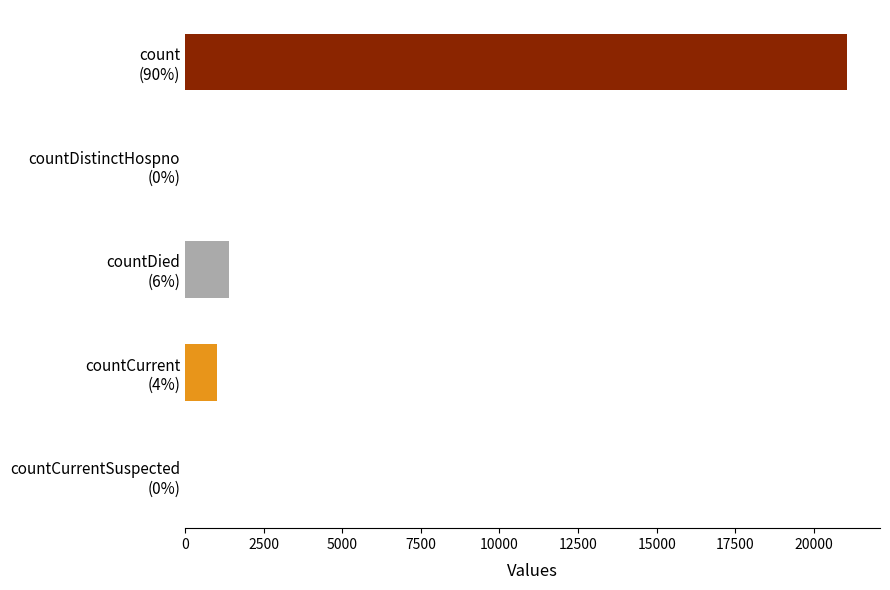

What is the average value?

4692